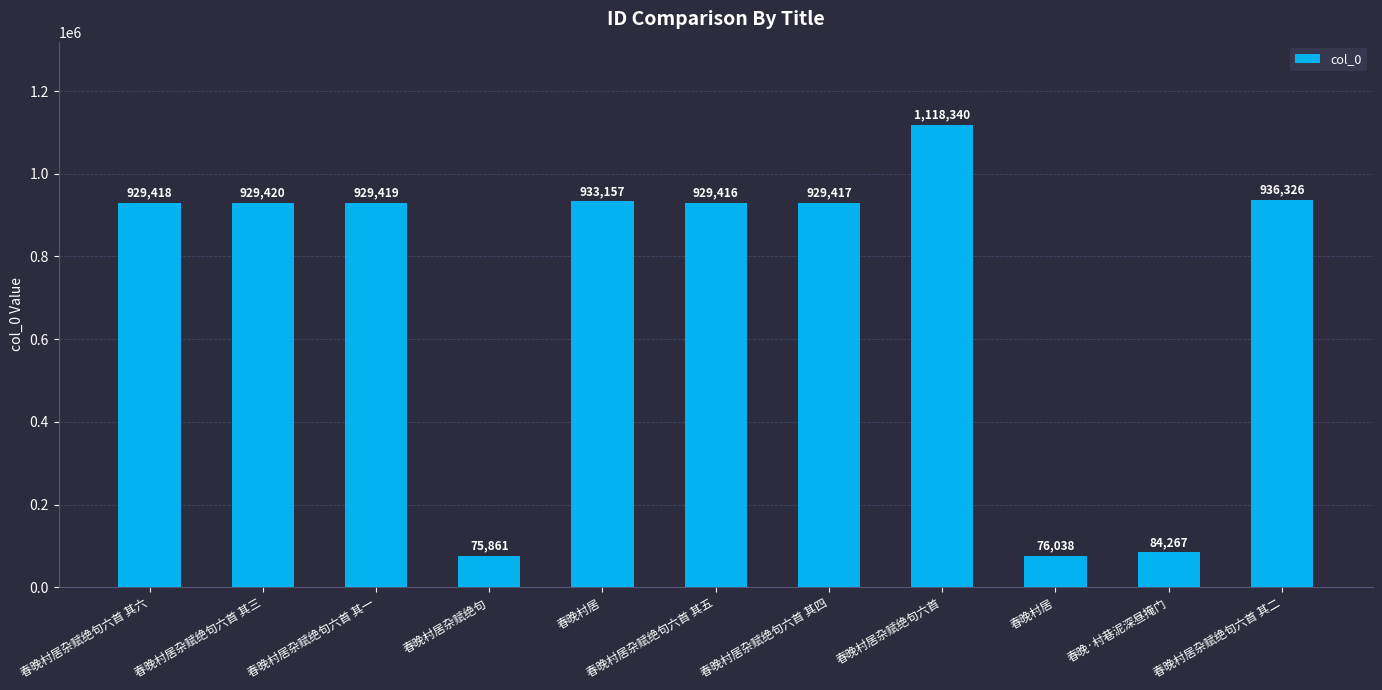

How many values are below 929418?

5